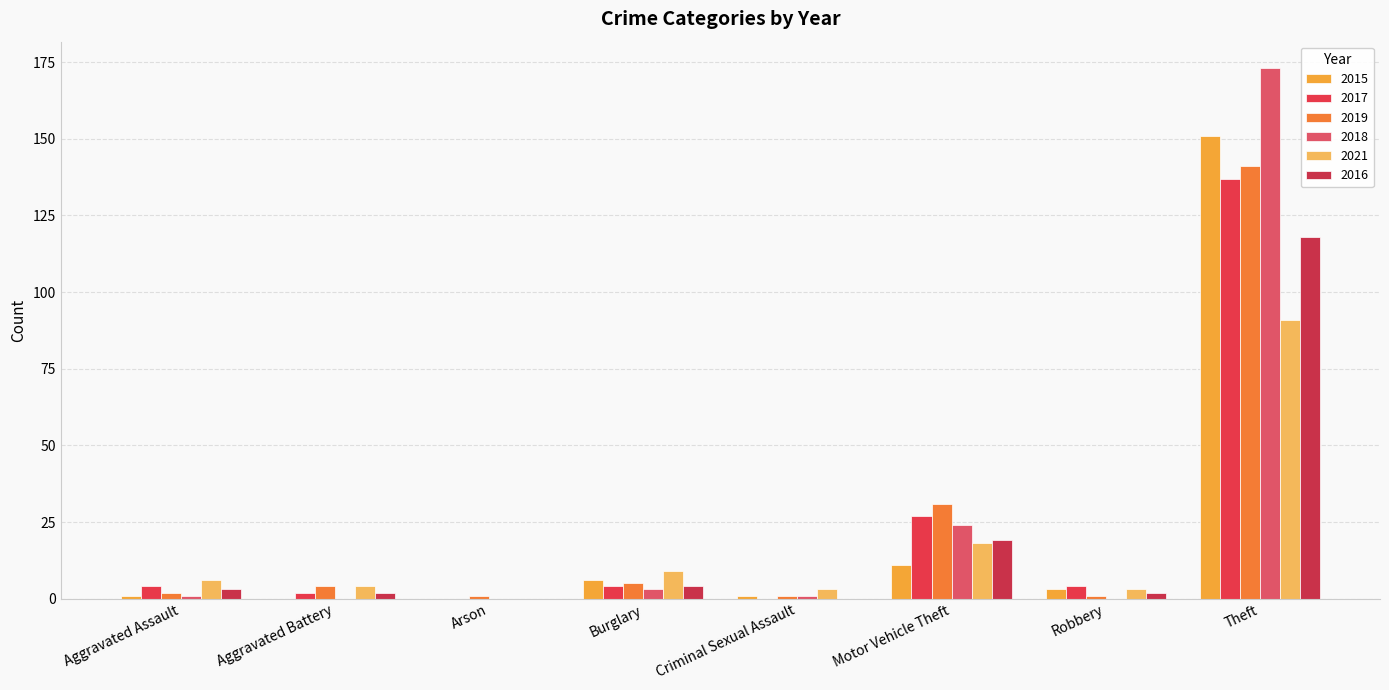

At which label is 2018 closest to 86?

Motor Vehicle Theft